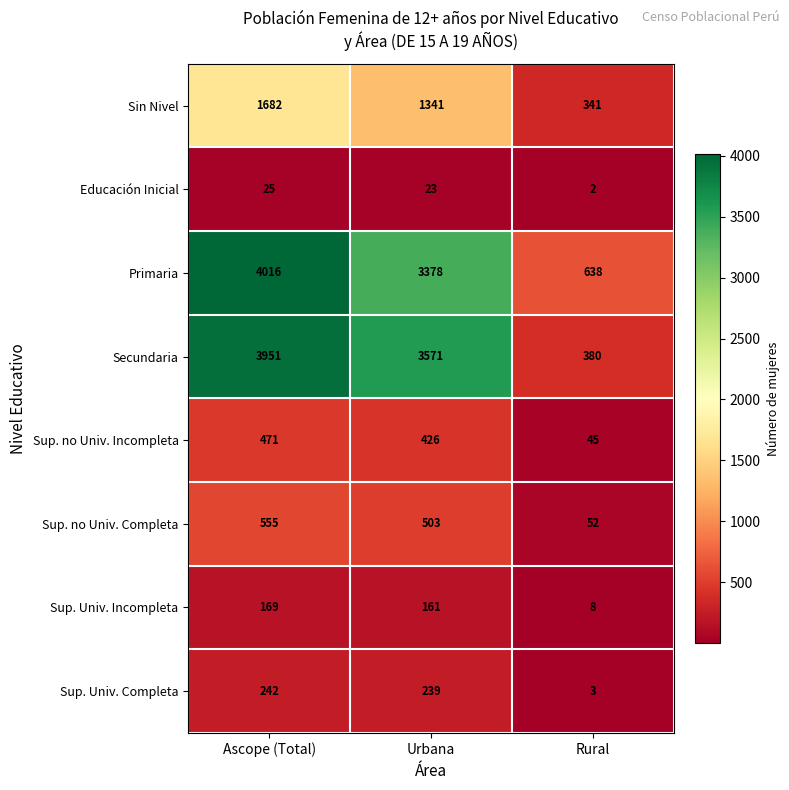

Reading left to right, extract all data points from this chart.

Sin Nivel: Ascope (Total)=1682	Urbana=1341	Rural=341
Educación Inicial: Ascope (Total)=25	Urbana=23	Rural=2
Primaria: Ascope (Total)=4016	Urbana=3378	Rural=638
Secundaria: Ascope (Total)=3951	Urbana=3571	Rural=380
Sup. no Univ. Incompleta: Ascope (Total)=471	Urbana=426	Rural=45
Sup. no Univ. Completa: Ascope (Total)=555	Urbana=503	Rural=52
Sup. Univ. Incompleta: Ascope (Total)=169	Urbana=161	Rural=8
Sup. Univ. Completa: Ascope (Total)=242	Urbana=239	Rural=3